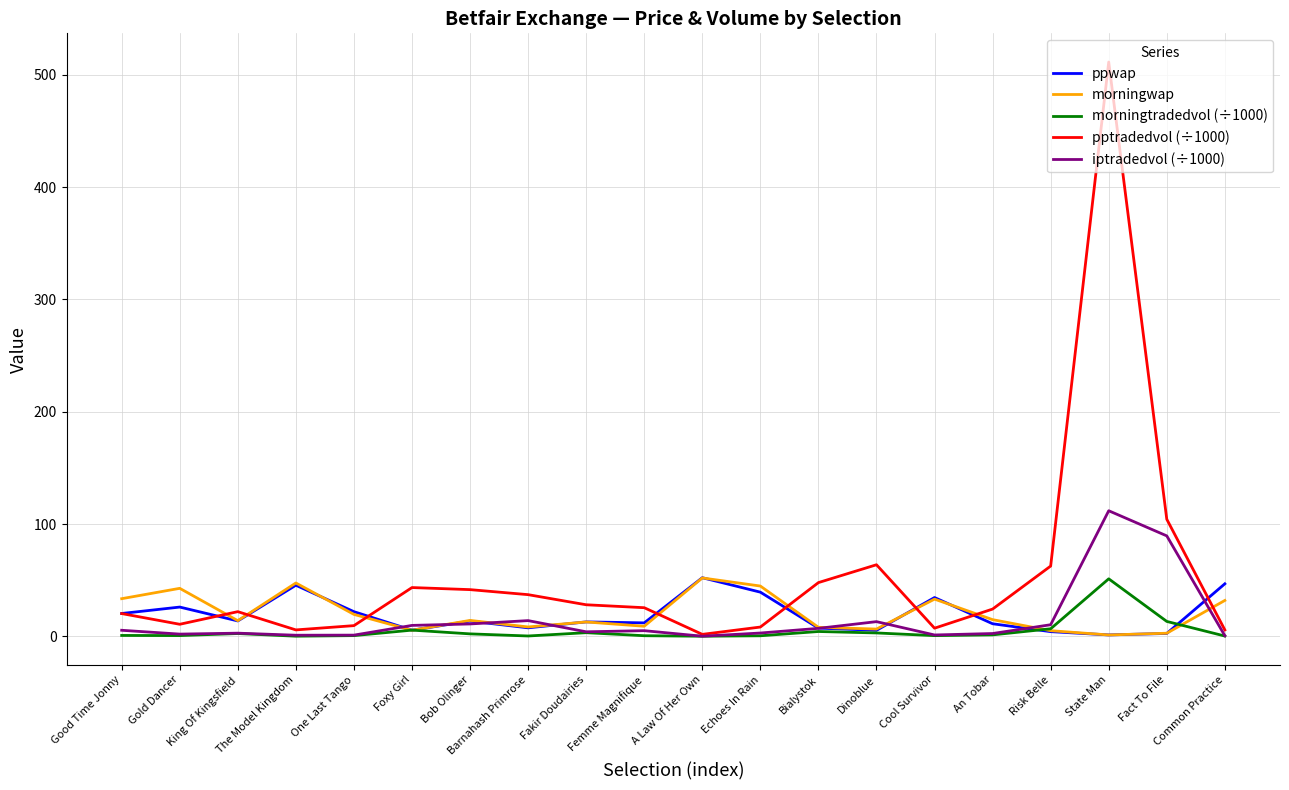

The value of iptradedvol (÷1000) at State Man is 111.9. True or false?

True